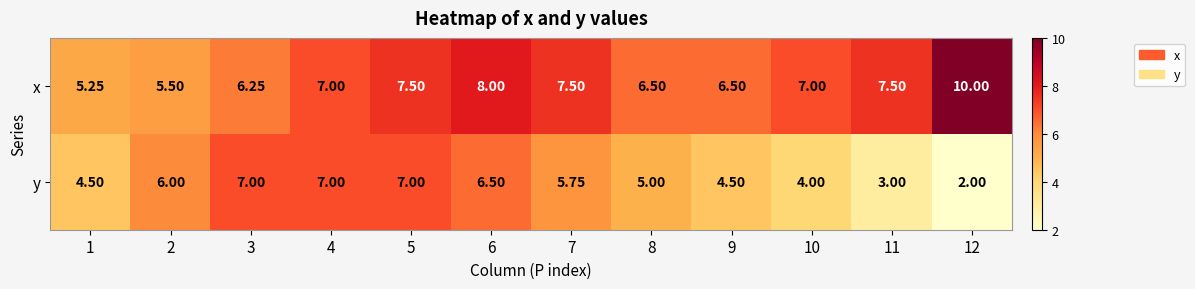

Which label corresponds to the smallest value in the chart?

12